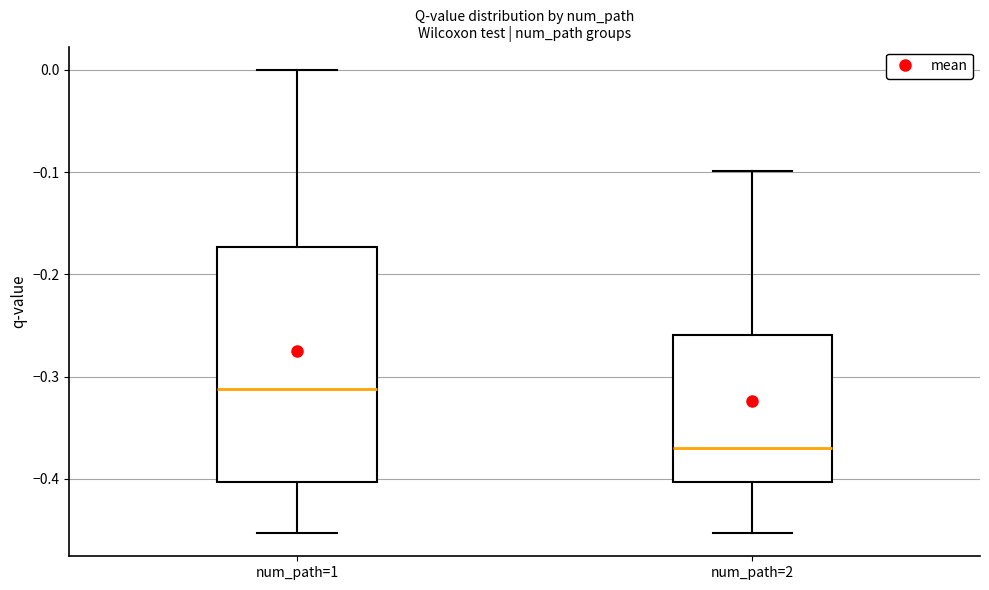

Where is the lower edge of the box for num_path=2 on the y-axis? The values are not printed on the chart, so give them approximately, as read against the axis.

-0.40